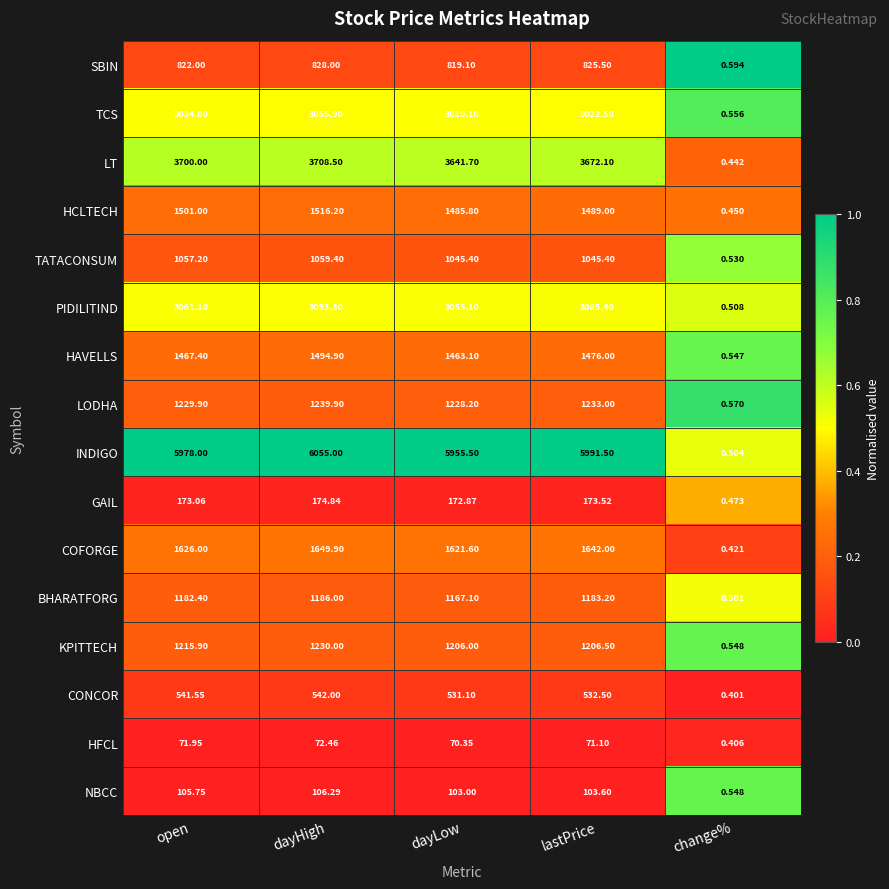

What is the total value across all series at lastPrice?

26752.8